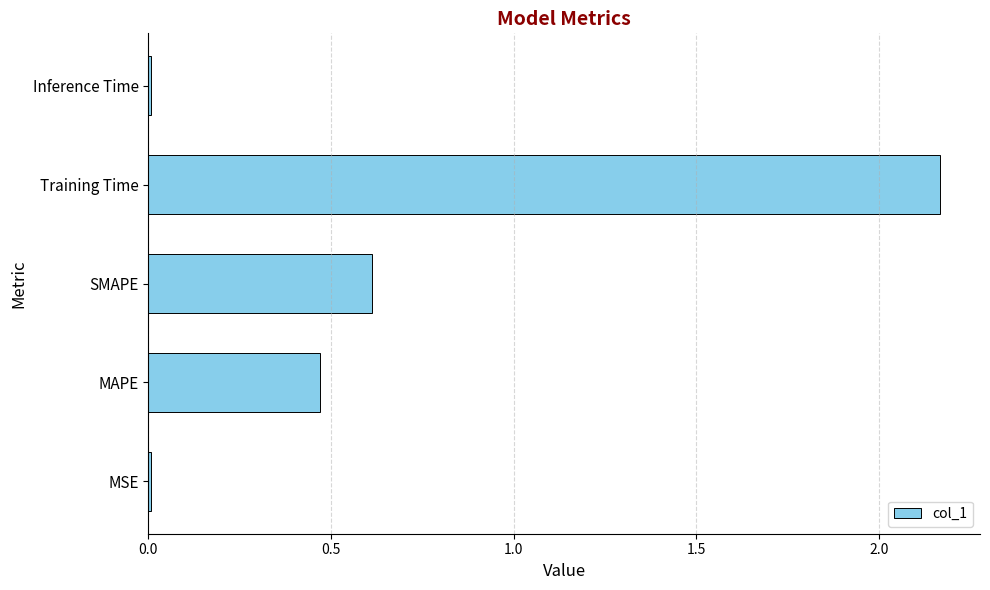

What is the sum of the values at Training Time and MAPE?

2.6